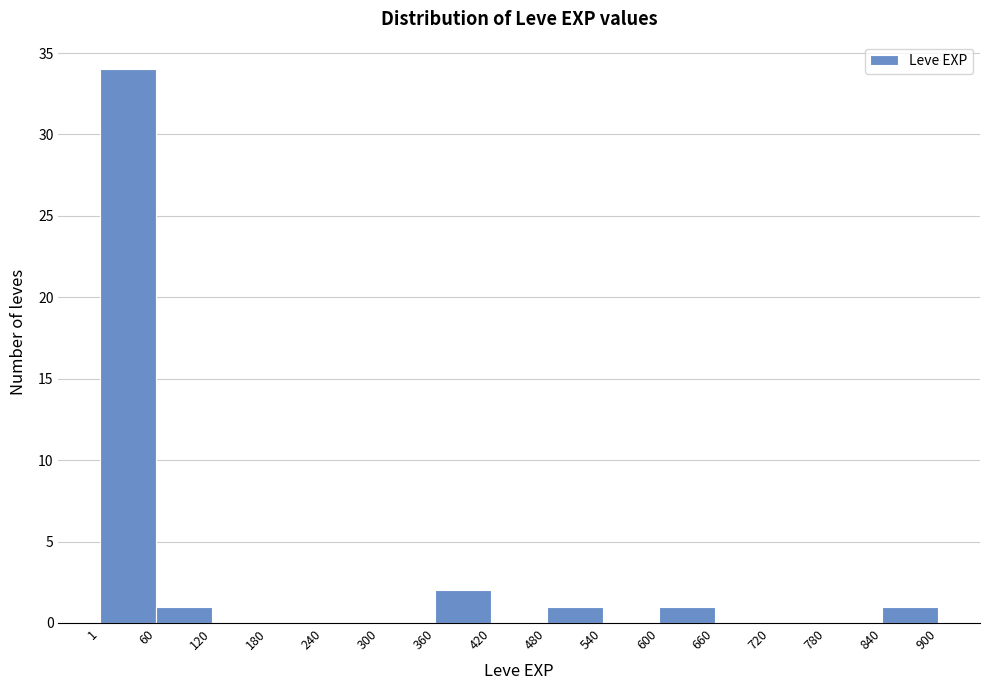

Reading left to right, transcribe this chart: for each bar, give the range it covers on the x-axis and its height. The values are not printed on the chart, so give them approximately, as read against the axis.

1 to 60: 34
60 to 120: 1
120 to 180: 0
180 to 240: 0
240 to 300: 0
300 to 360: 0
360 to 420: 2
420 to 480: 0
480 to 540: 1
540 to 600: 0
600 to 660: 1
660 to 720: 0
720 to 780: 0
780 to 840: 0
840 to 900: 1